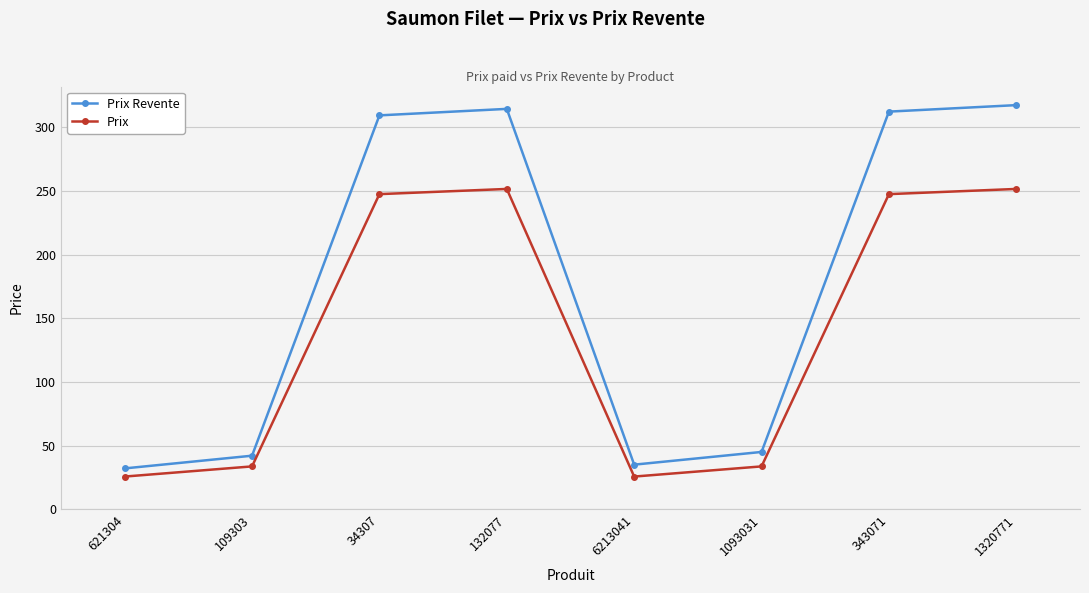

What is the difference between the Prix values at 1320771 and 621304?

226.1